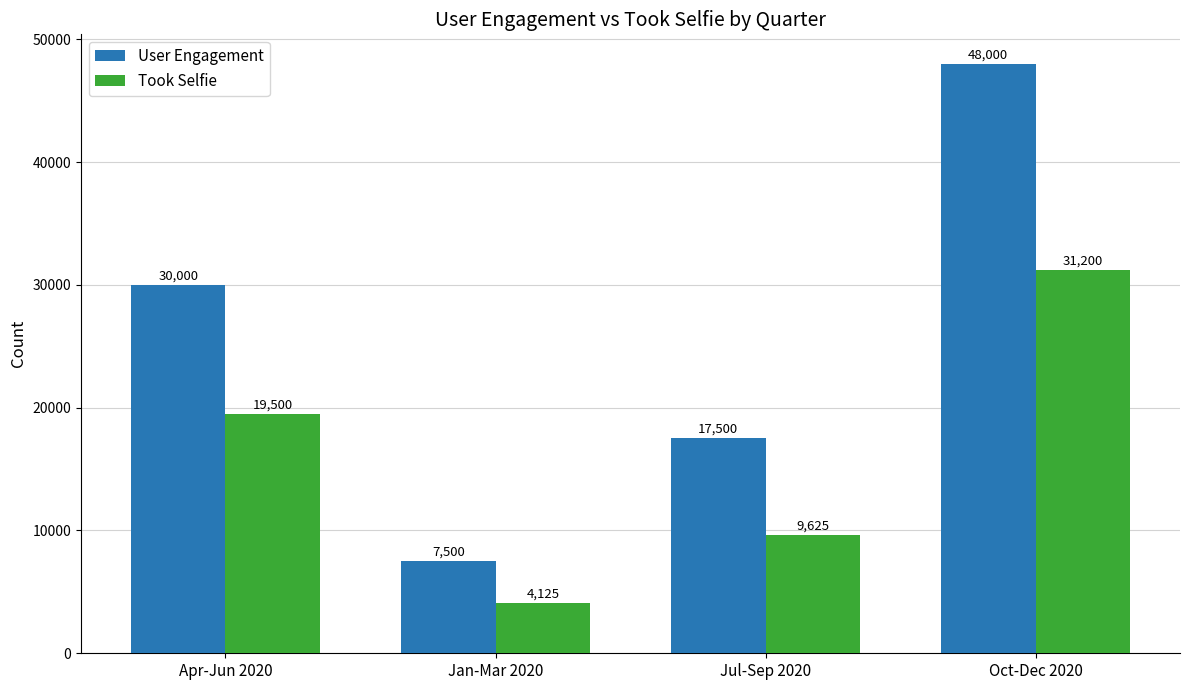

Reading right to left, what are all the values shown in this chart?

User Engagement: 48000	17500	7500	30000
Took Selfie: 31200	9625	4125	19500